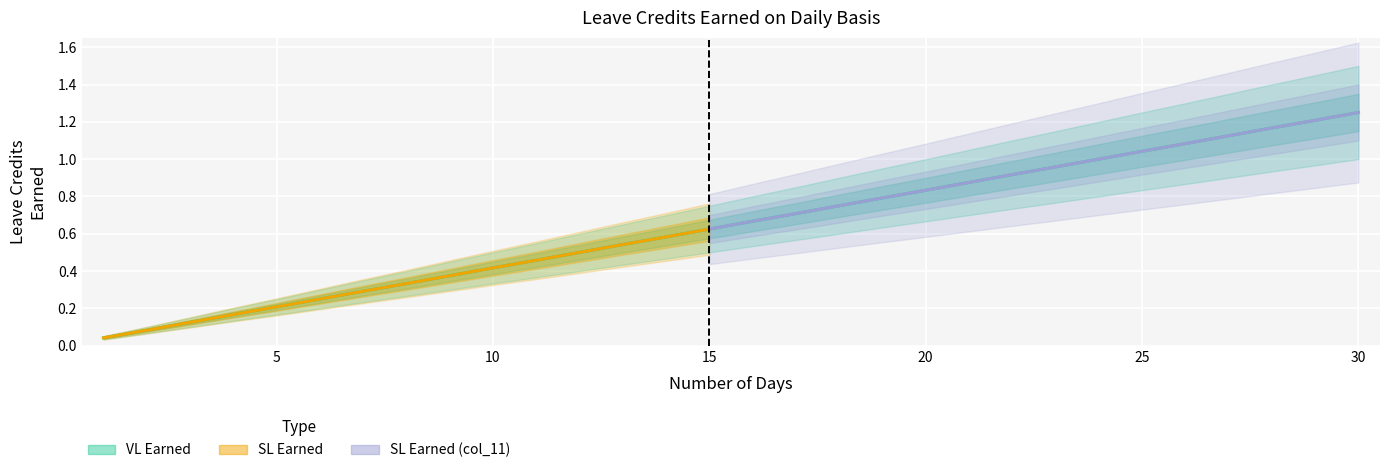

Which series has the widest spread of values?

VL Earned